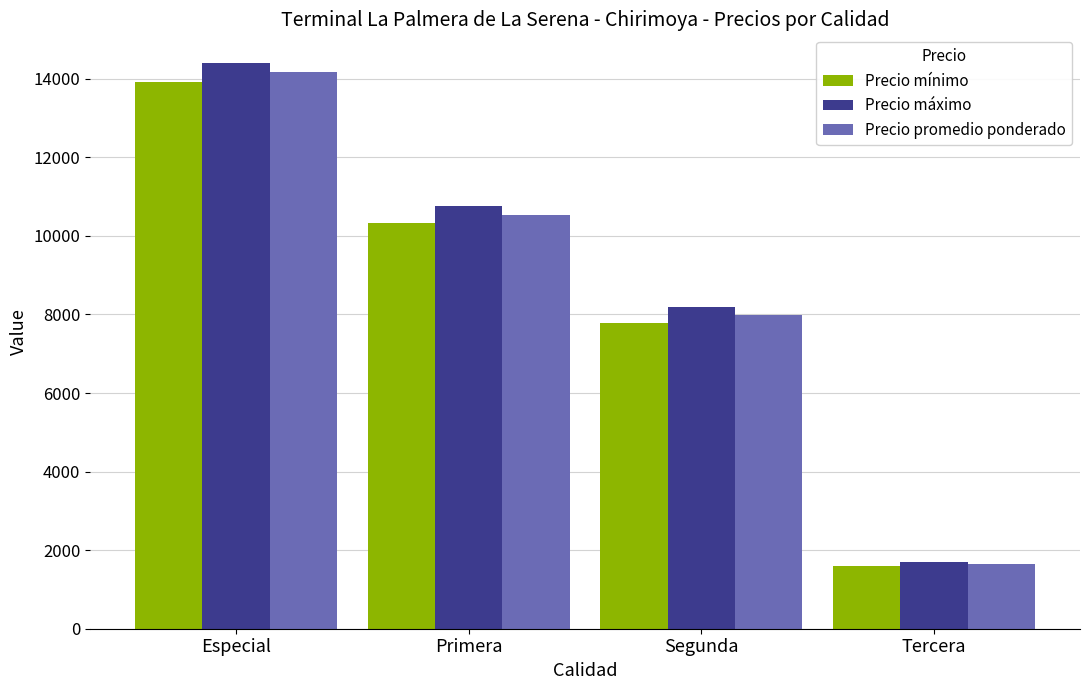

At which label does Precio mínimo reach its peak?

Especial